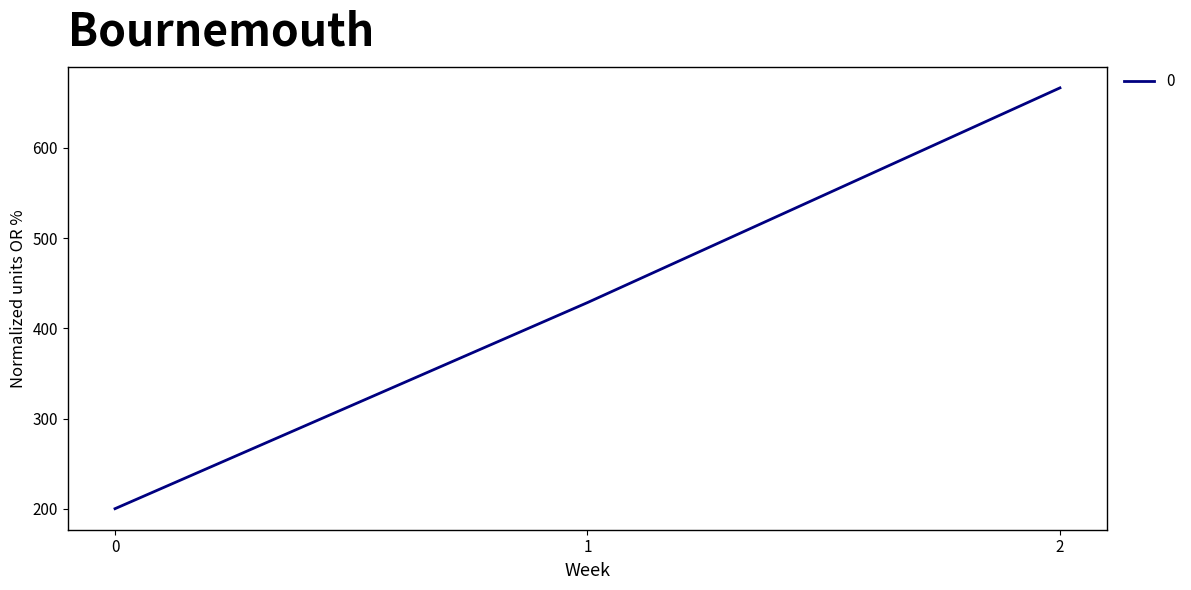

Rank the categories by value from lowest to highest.

0, 1, 2